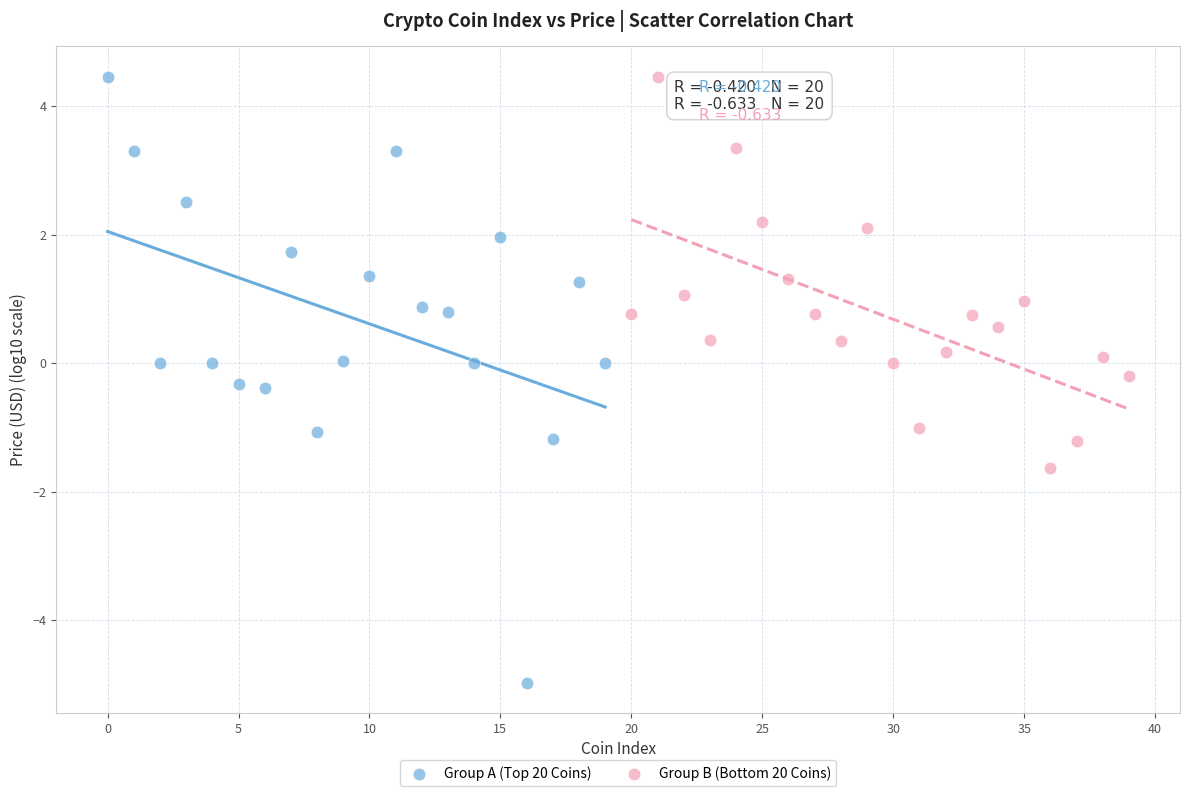

Which series has the widest spread of Y values?

Group A (Top 20 Coins)